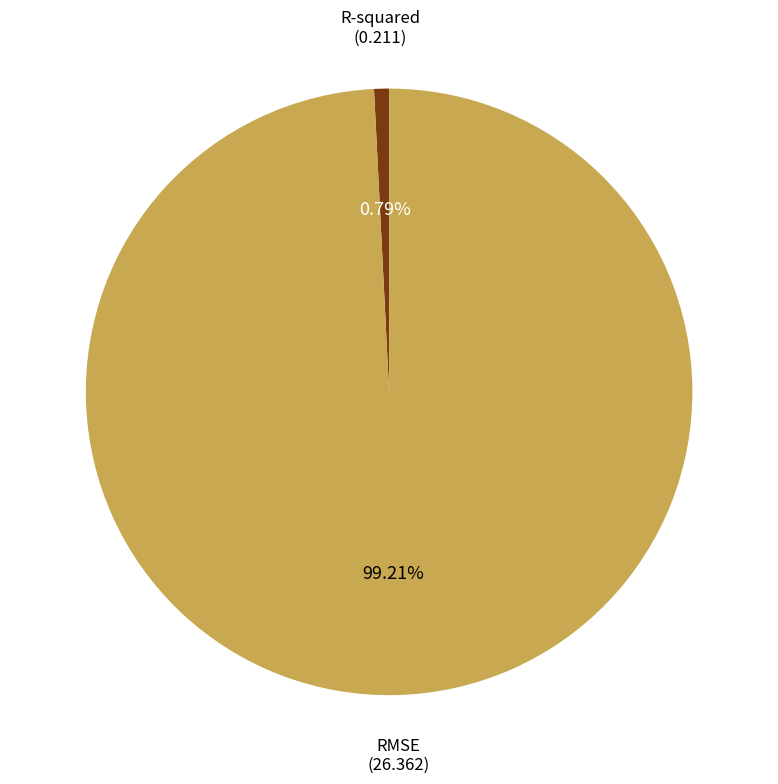

Does any single category account for the majority?

Yes